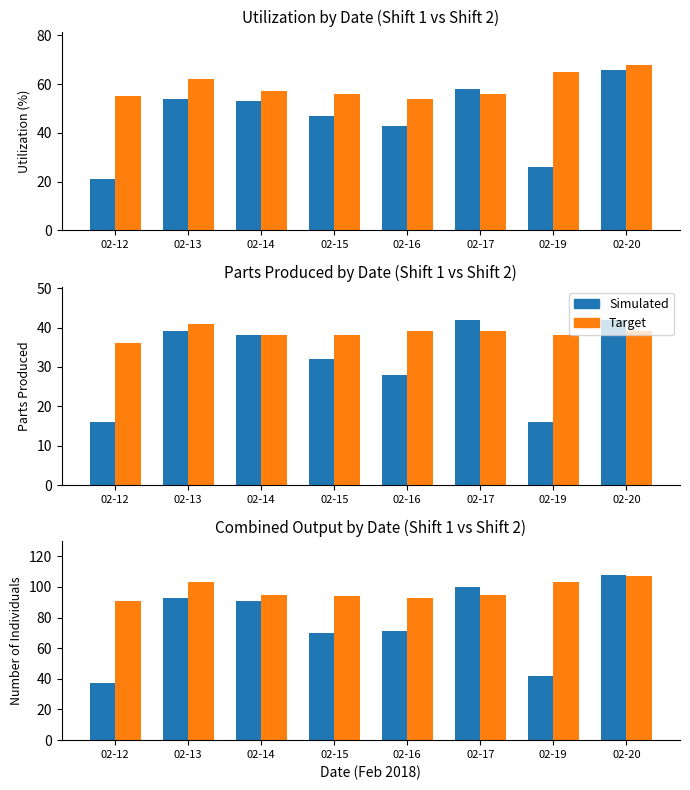

Rank the categories by Simulated value from highest to lowest.

02-20, 02-17, 02-13, 02-14, 02-16, 02-15, 02-19, 02-12